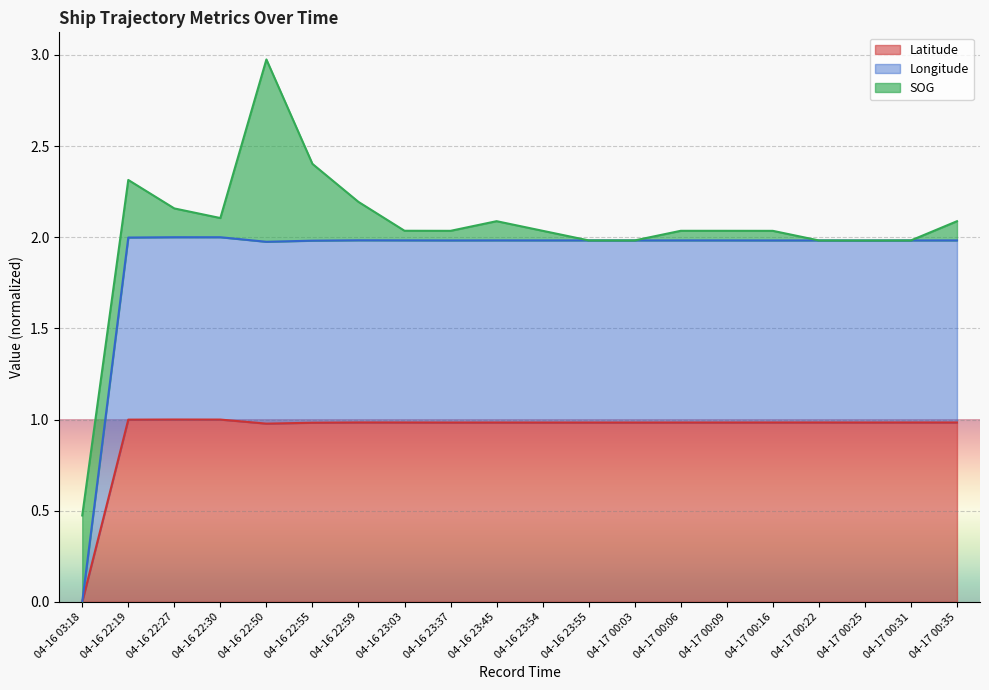

The Longitude series shows 0.7 at 04-17 00:06. True or false?

False